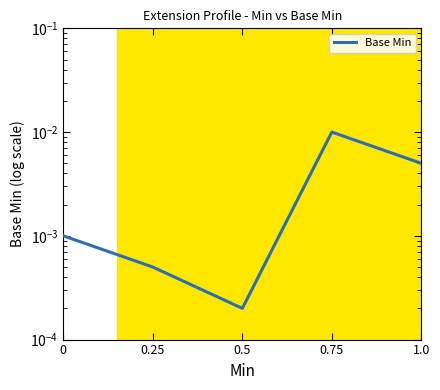

At which category does the data reach its first local valley?

0.5